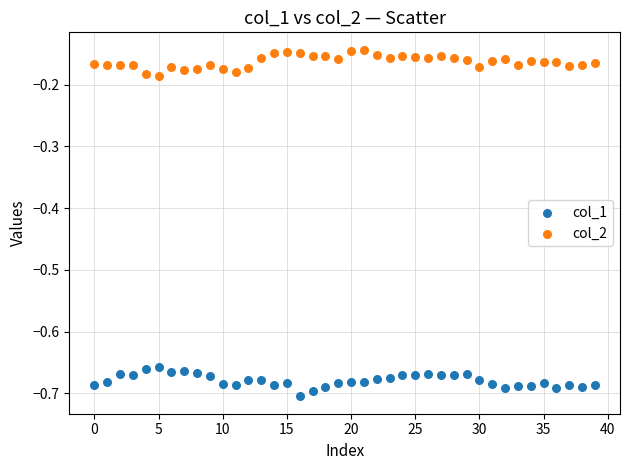

Across all data points, what is the range of Y values (max minus min)?

0.6